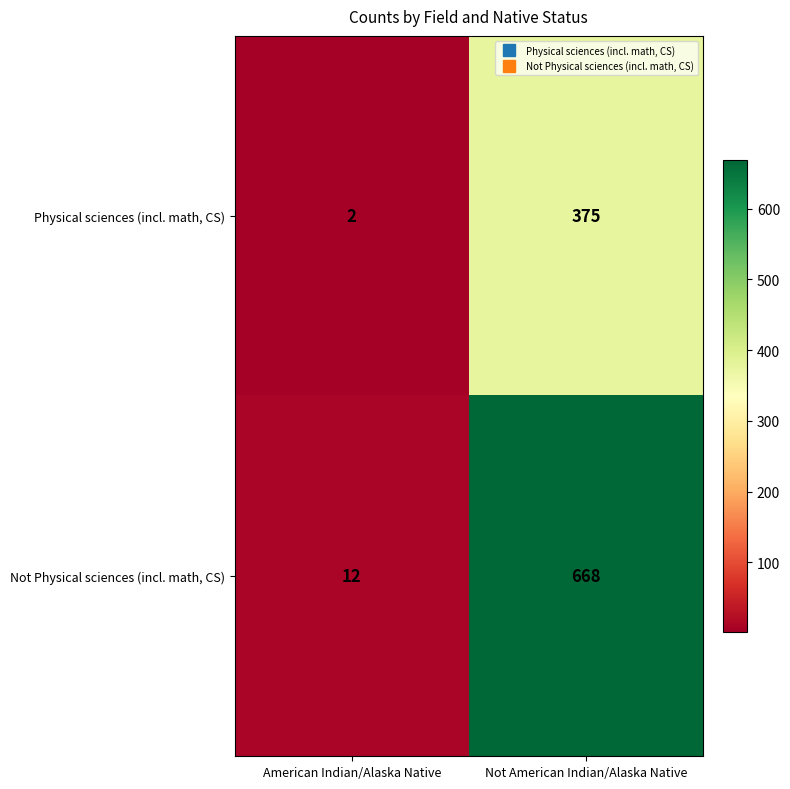

Reading left to right, transcribe all the data shown in this chart.

Physical sciences (incl. math, CS): 2	375
Not Physical sciences (incl. math, CS): 12	668